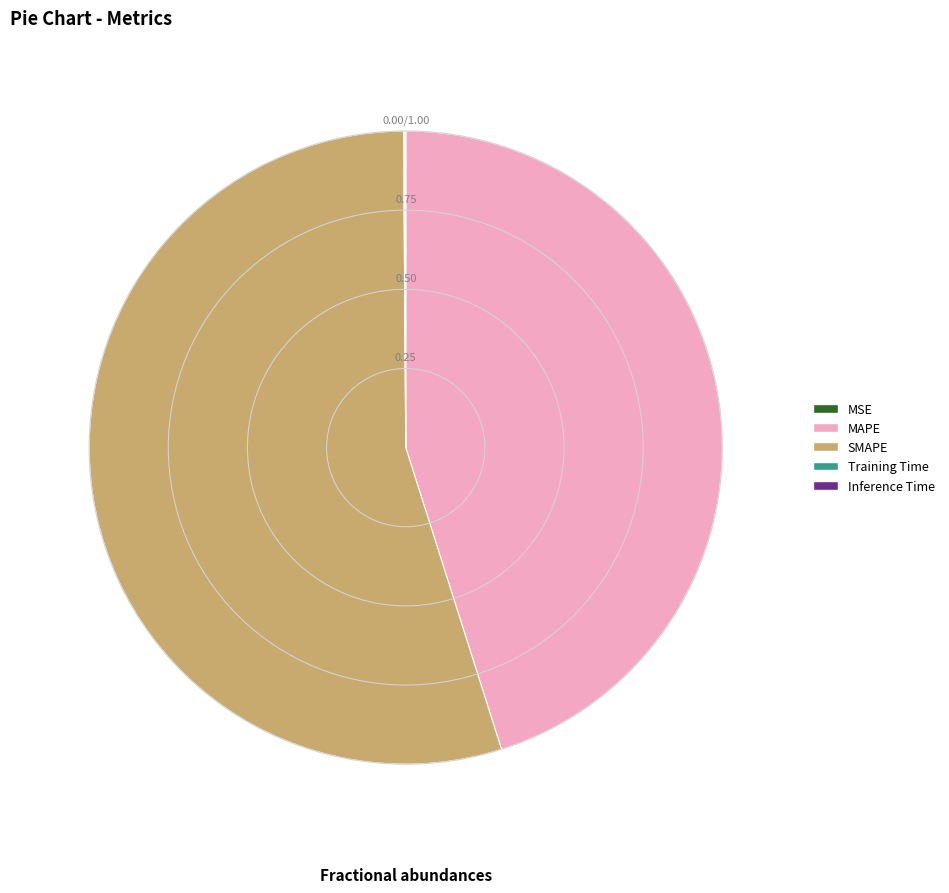

What is the largest slice in the pie chart?

SMAPE